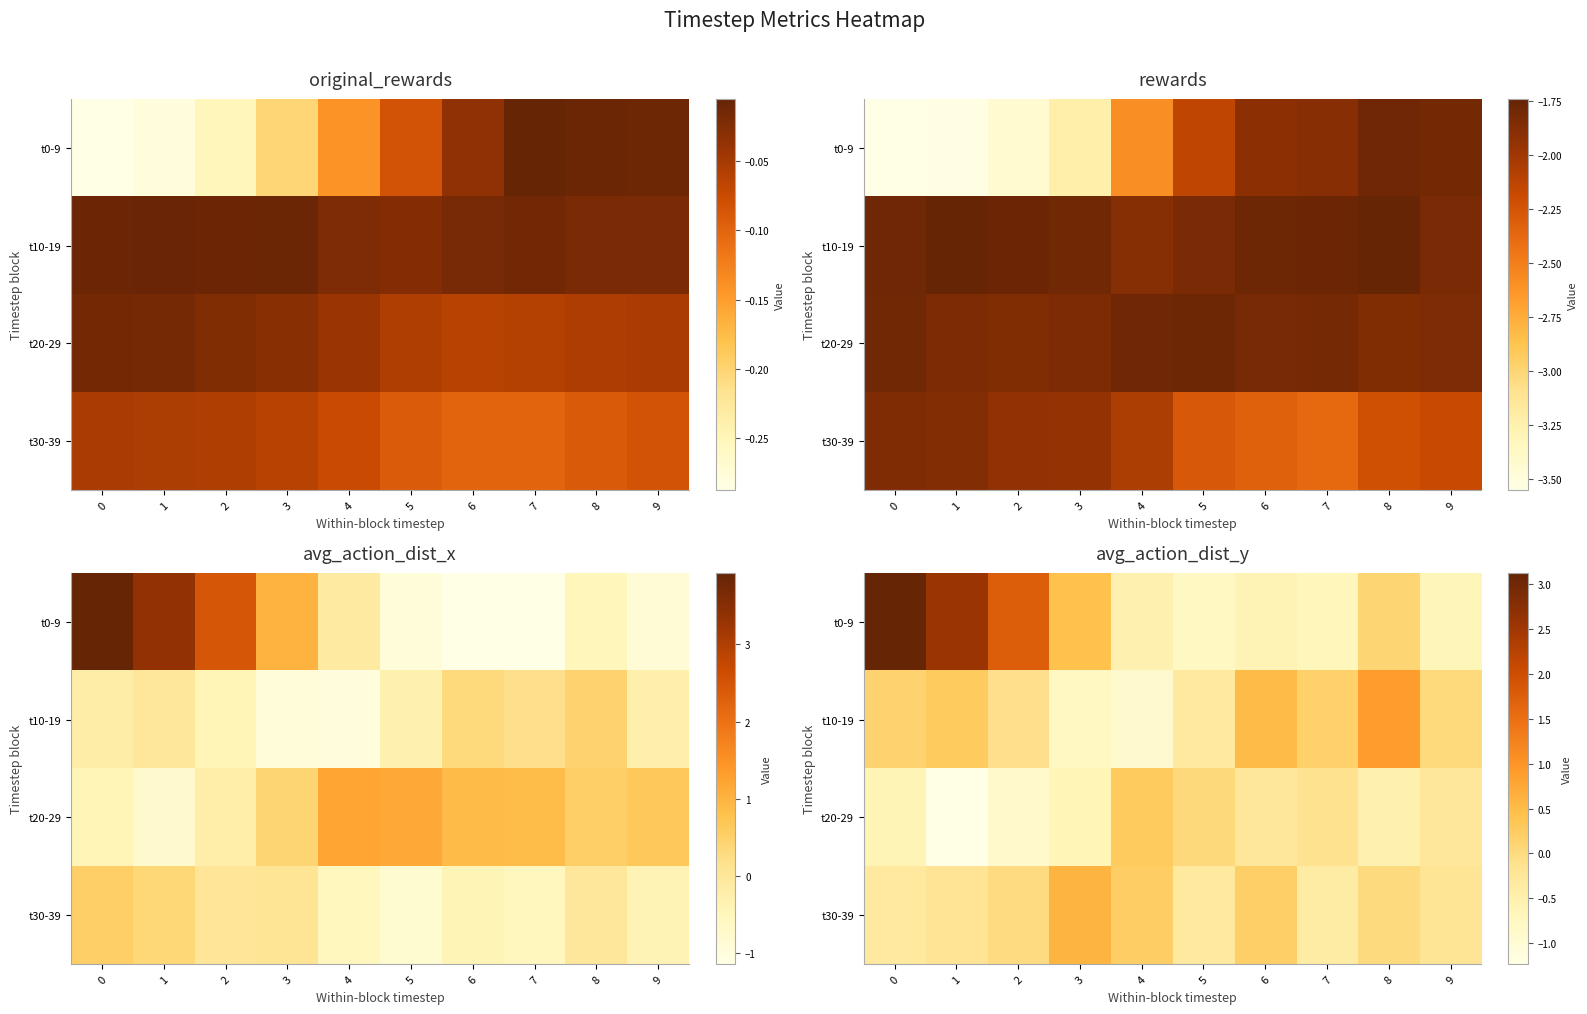

Count the number of categories in the chart.

10